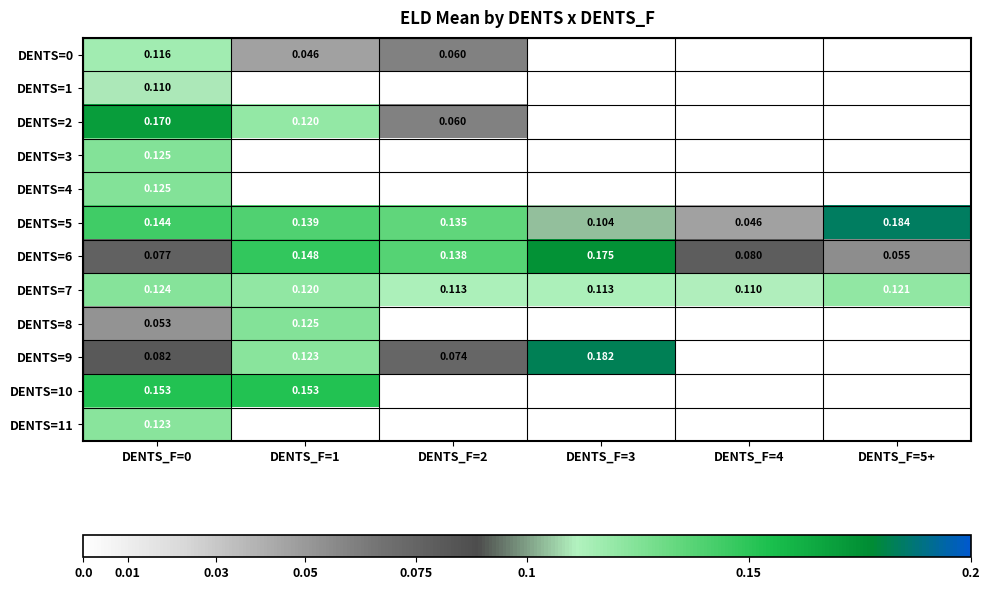

What value does the DENTS=0 series have at DENTS_F=0?

0.1